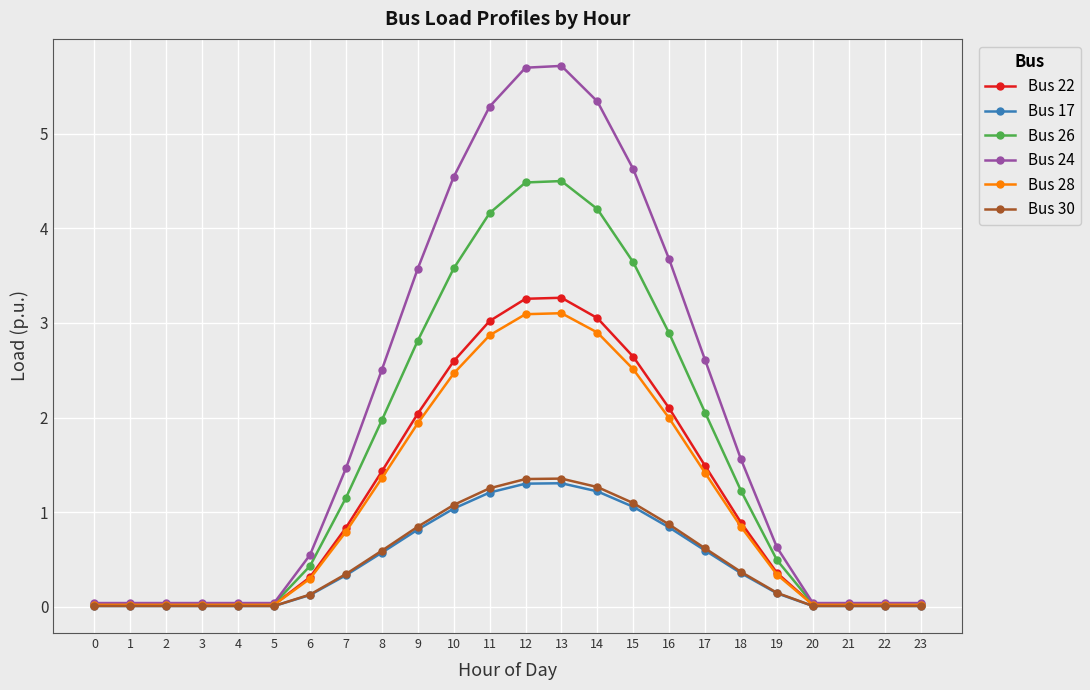

What are all the series names shown in the legend?

Bus 22, Bus 17, Bus 26, Bus 24, Bus 28, Bus 30